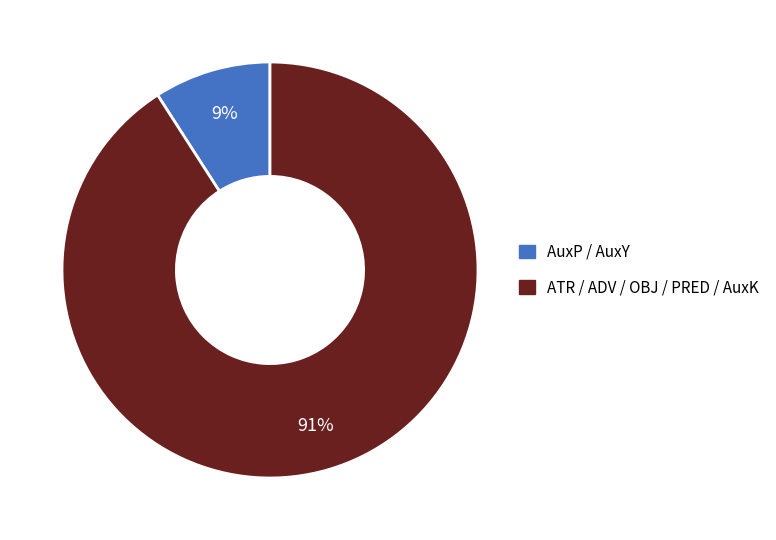

Rank the categories by value from highest to lowest.

ATR / ADV / OBJ / PRED / AuxK, AuxP / AuxY